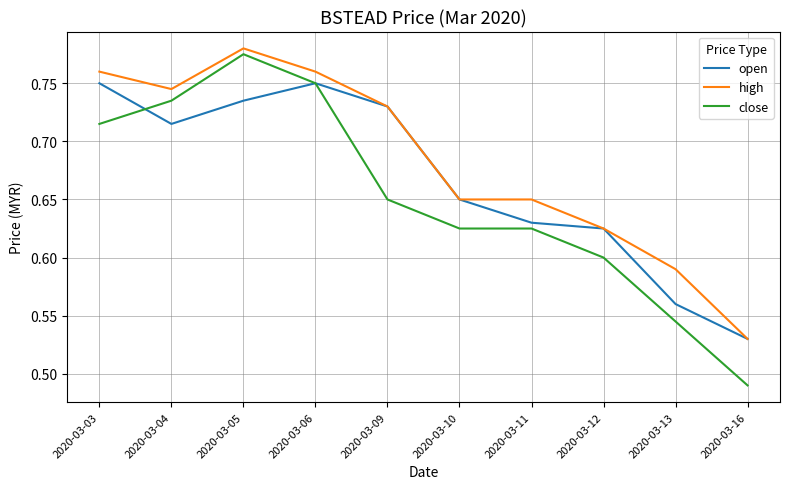

True or false: close has a value of 1.1 at 2020-03-05.

False